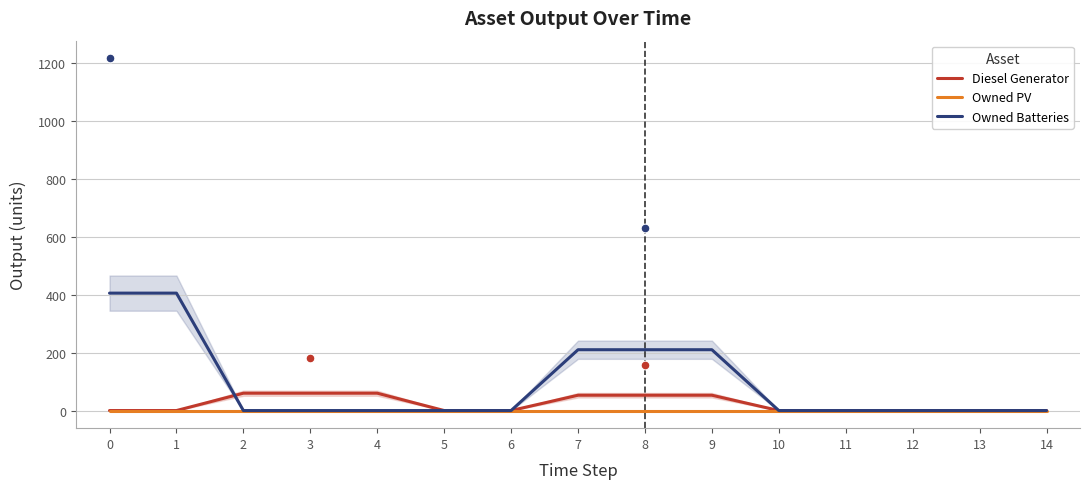

Which series contains the lowest Y value?

Diesel Generator